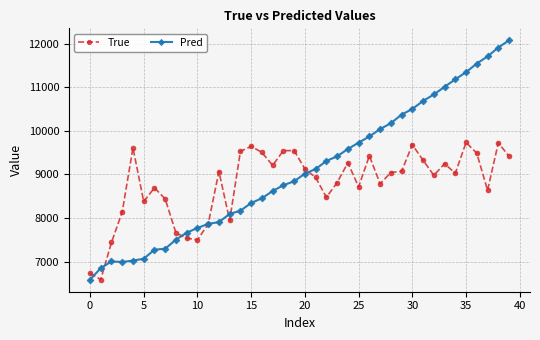

What are all the series names shown in the legend?

True, Pred